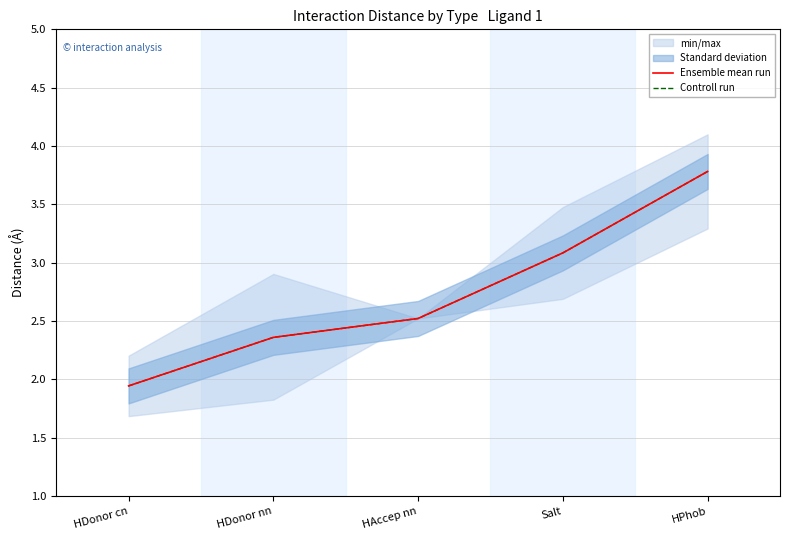

What is the greatest value displayed?

3.8